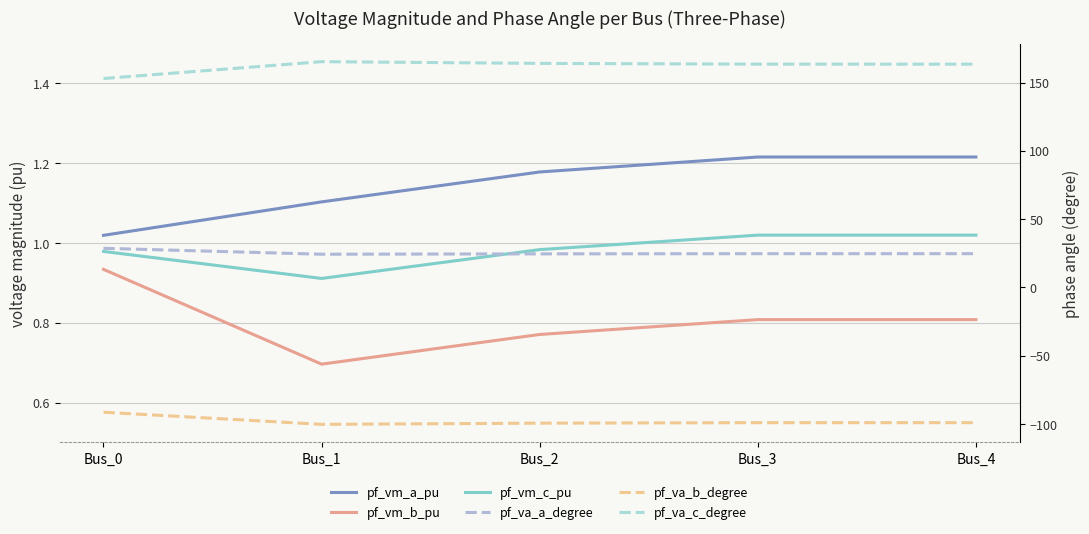

What is the average value of the pf_va_a_degree series?

25.4